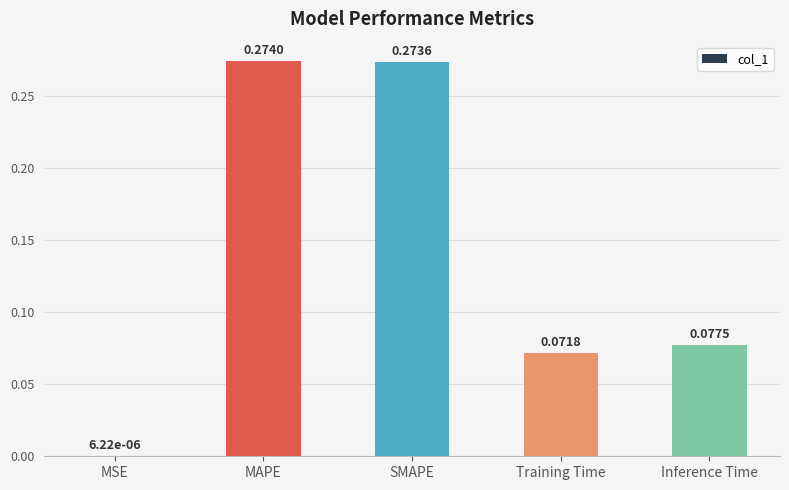

At which category does the chart reach its peak across all series?

MAPE